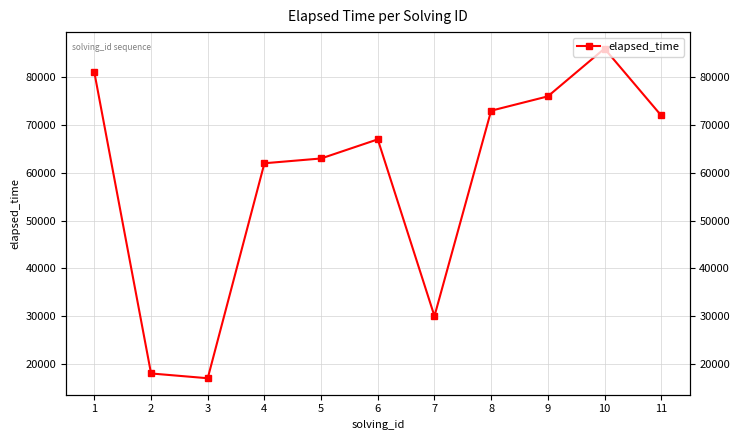

At which category does the chart reach its minimum across all series?

3